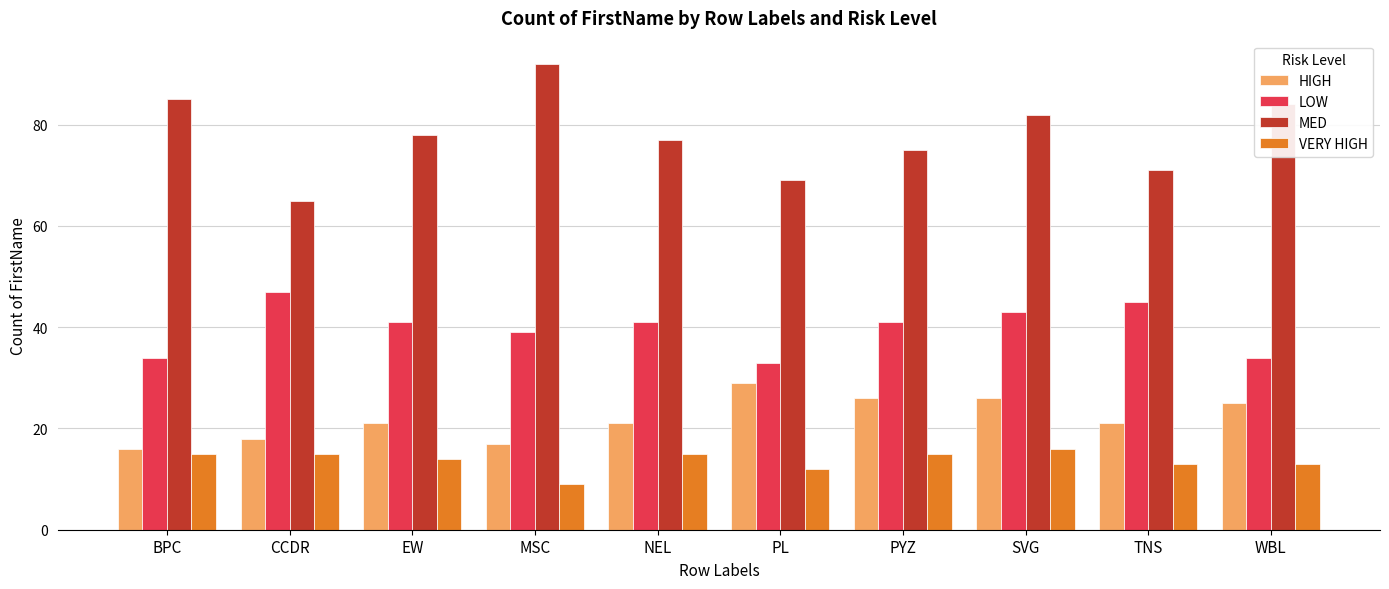

What is the difference between the MED values at NEL and TNS?

6